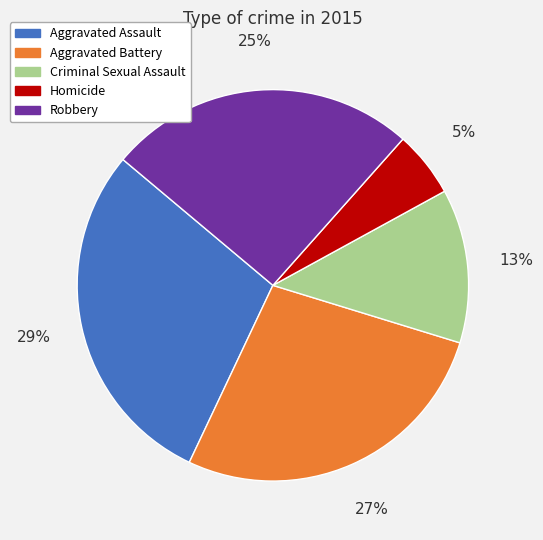

Which has a higher value, Aggravated Assault or Criminal Sexual Assault?

Aggravated Assault